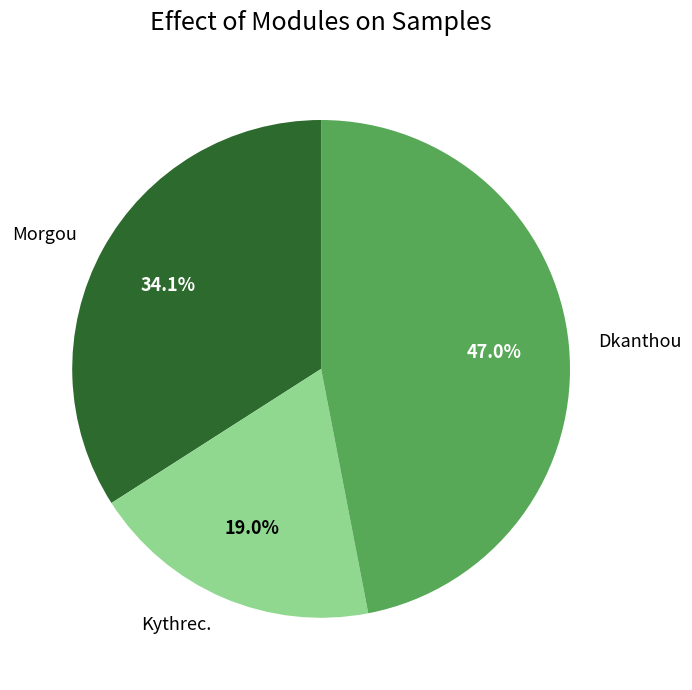

Is it true that Dkanthou is 58% of the pie?

False